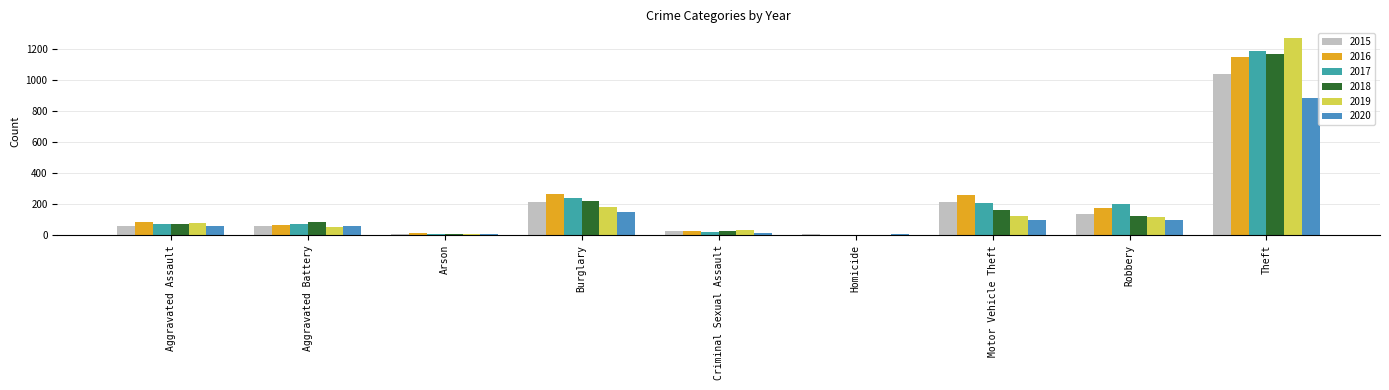

Count the number of data series in this chart.

6